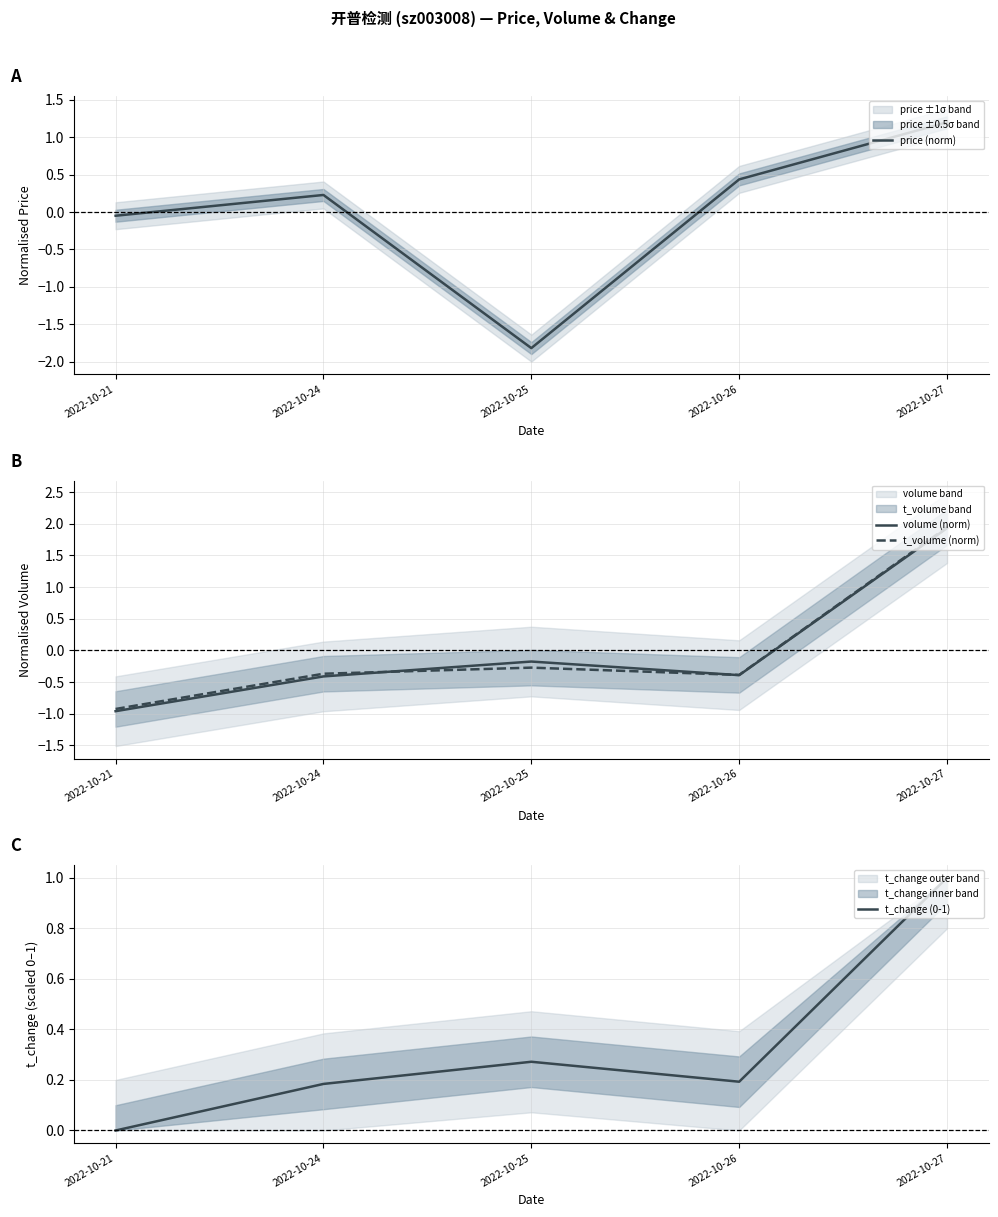

Count the number of categories in the chart.

5